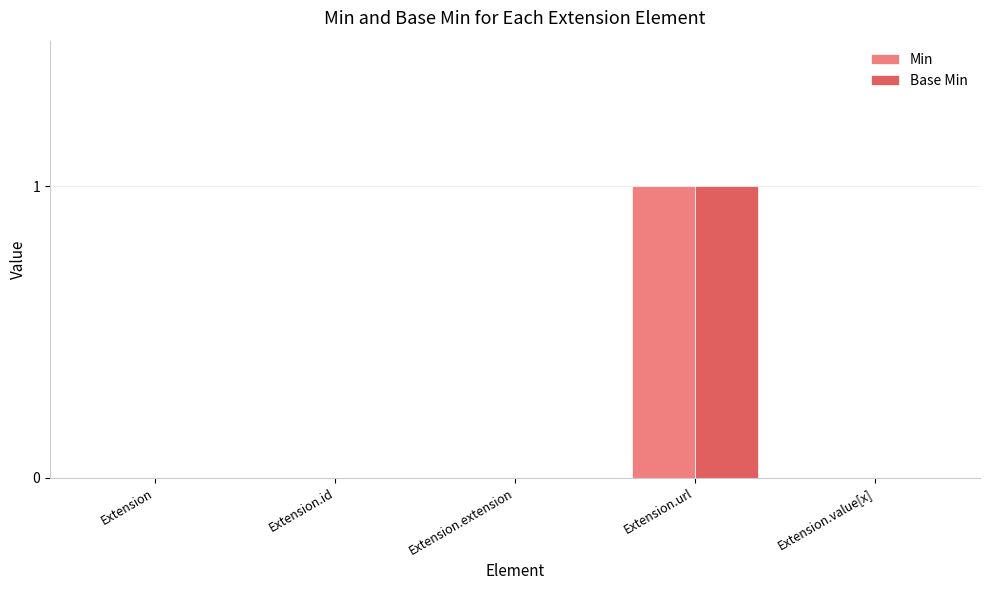

Reading right to left, what are all the values shown in this chart?

Min: 0	1	0	0	0
Base Min: 0	1	0	0	0